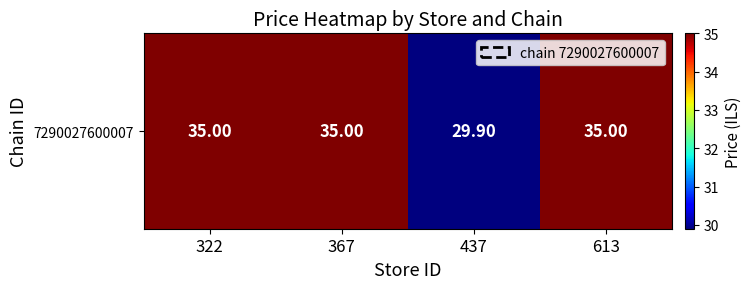

Approximately how many times larger is the value at 322 compared to 367?

1.0